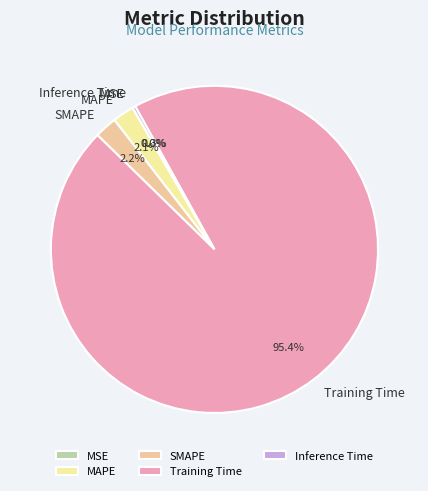

Does Inference Time represent more than half of the total?

No